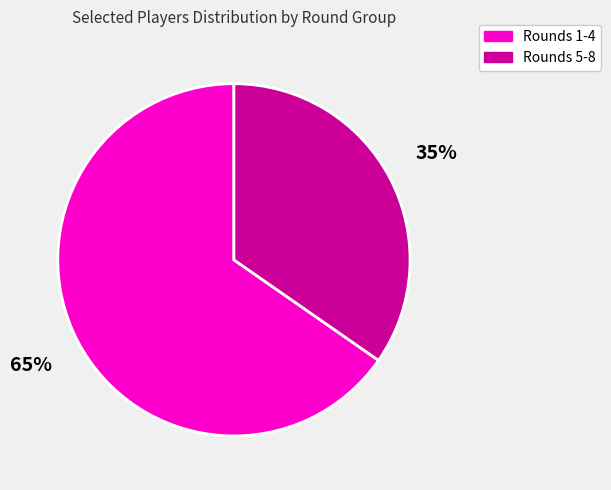

Is there any slice that represents more than half of the pie?

Yes